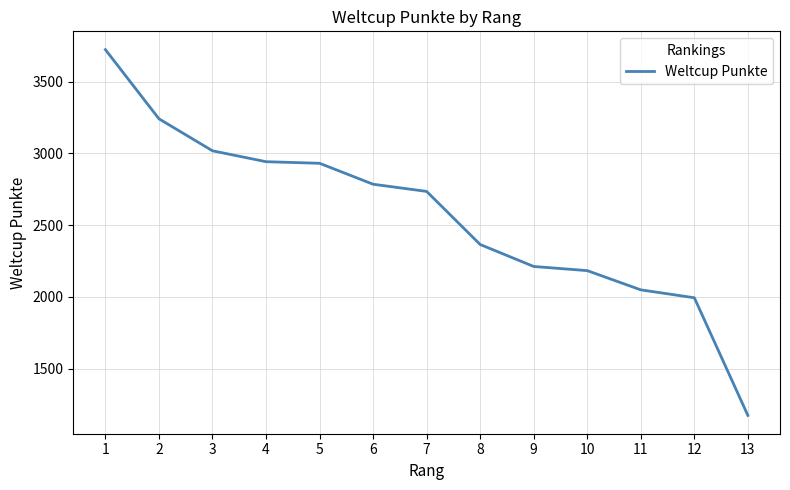

Approximately how many times larger is the value at 8 compared to 12?

1.2